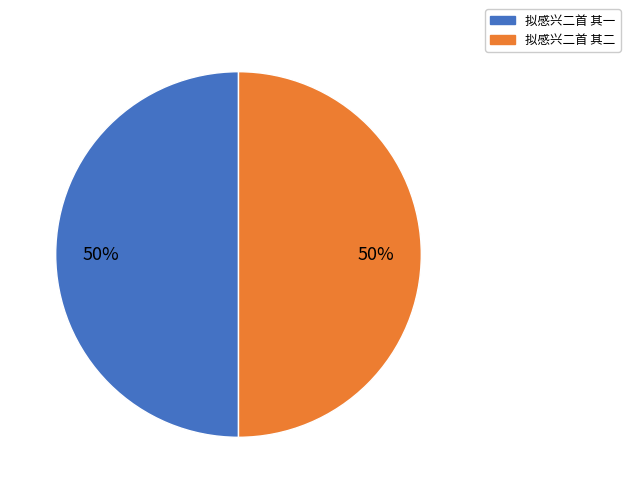

Is it true that 拟感兴二首 其一 is 57% of the pie?

False